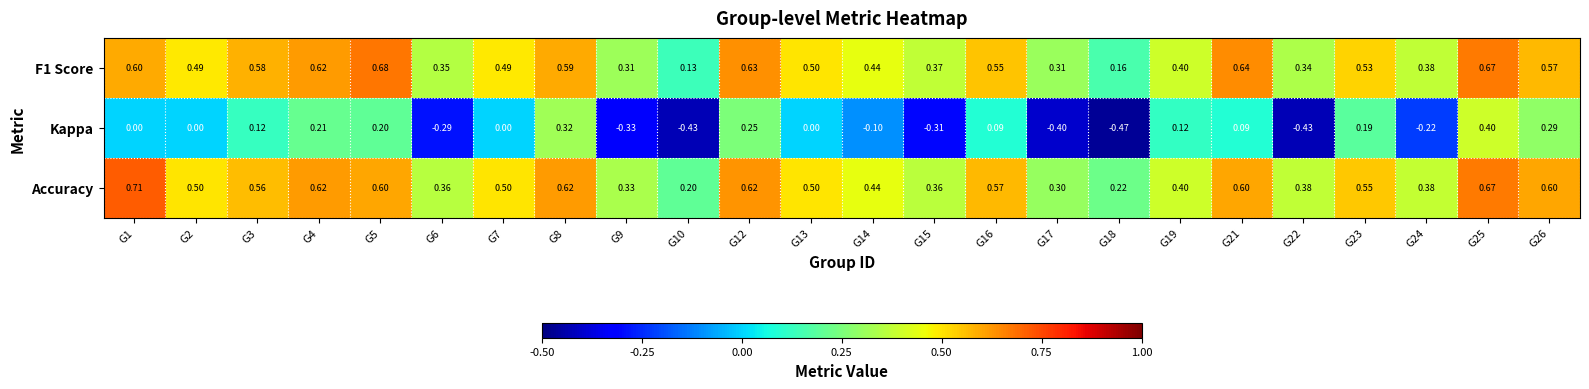

Which series has the widest spread of values?

Kappa